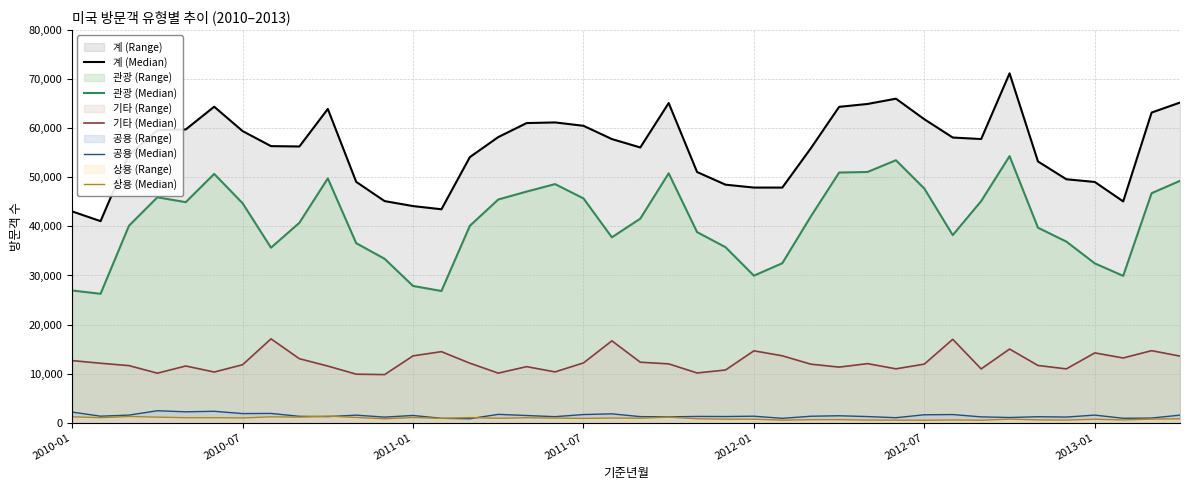

Which series has the largest total across all categories?

계 (Median)